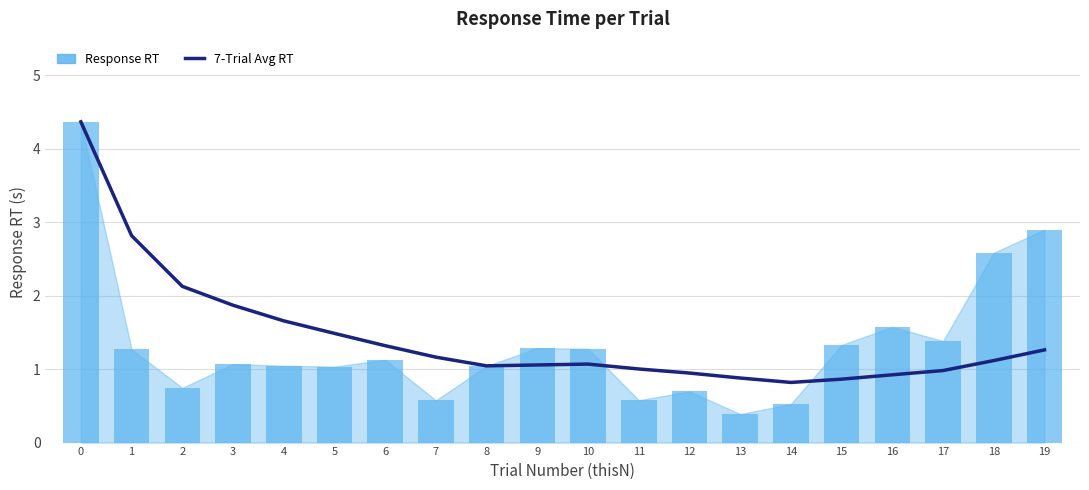

Which series has the widest spread of values?

Response RT